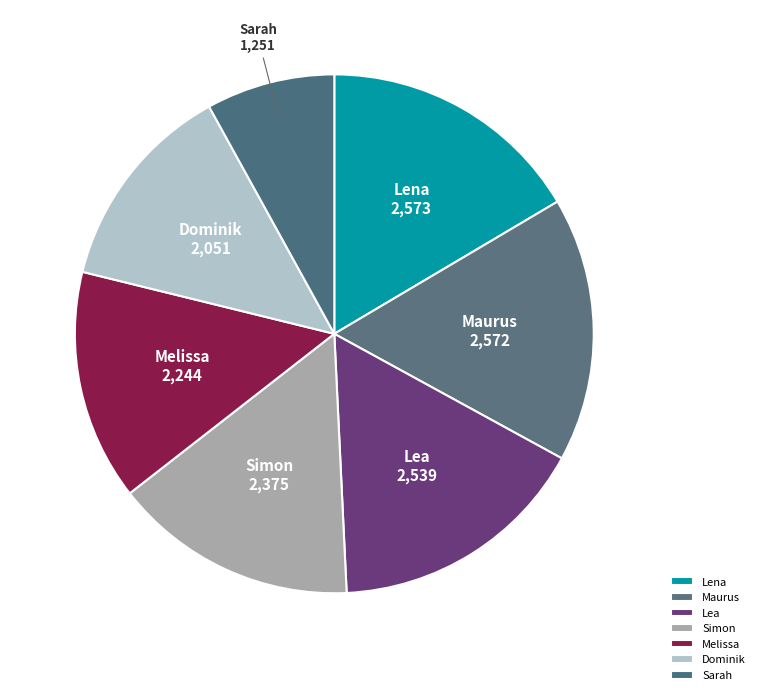

Approximately how many times larger is the value at Simon compared to Maurus?

0.9